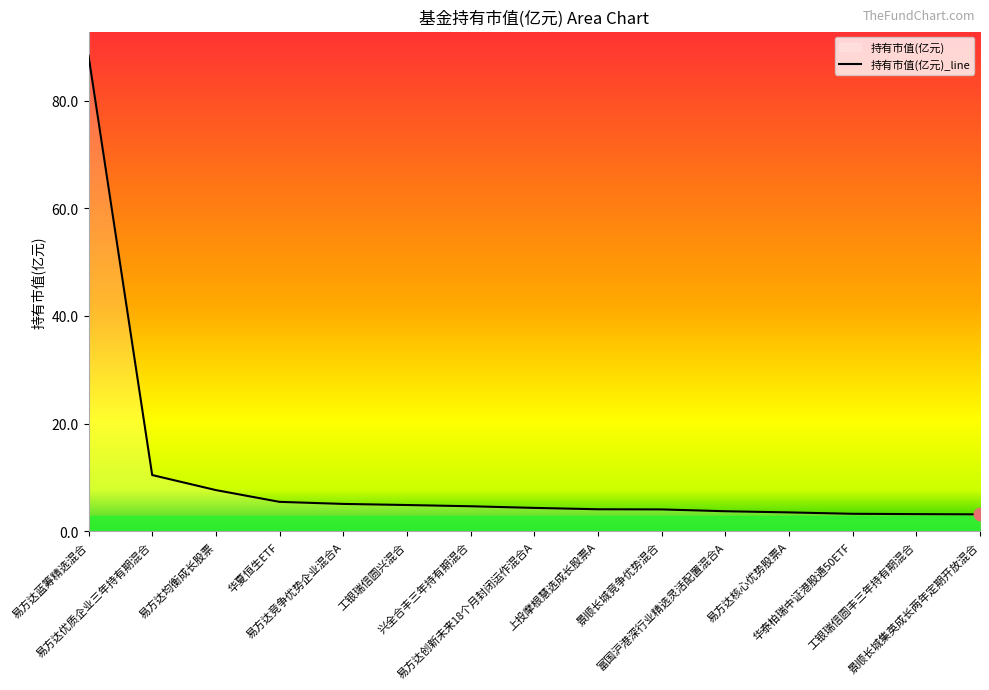

Which has a higher value, 华夏恒生ETF or 华泰柏瑞中证港股通50ETF?

华夏恒生ETF